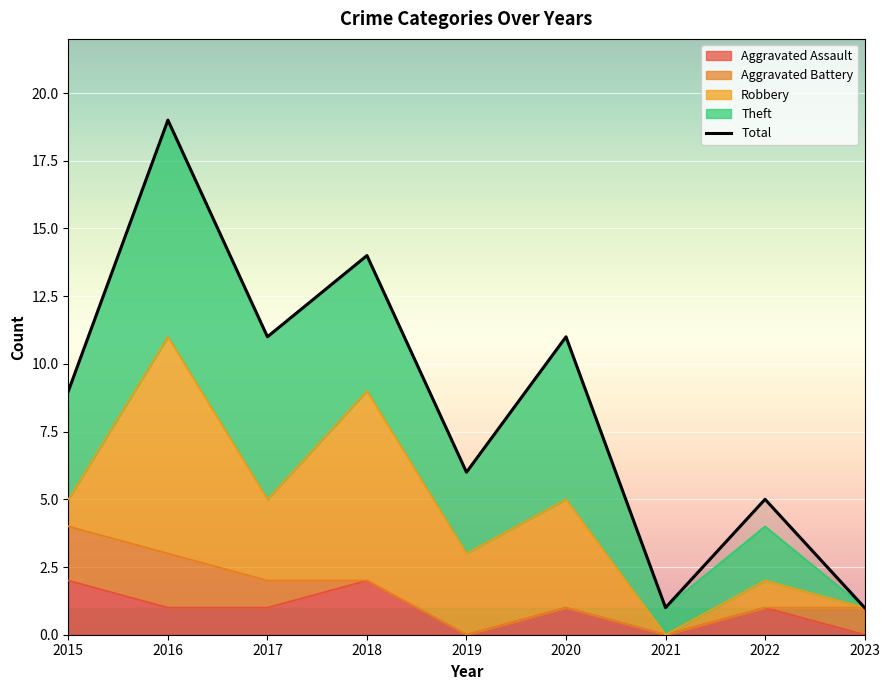

What is the minimum value shown in the chart?

1